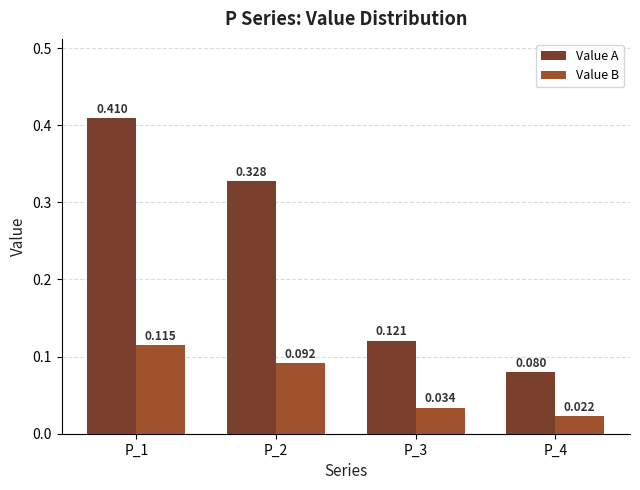

Which series changed the most between P_1 and P_3?

Value A